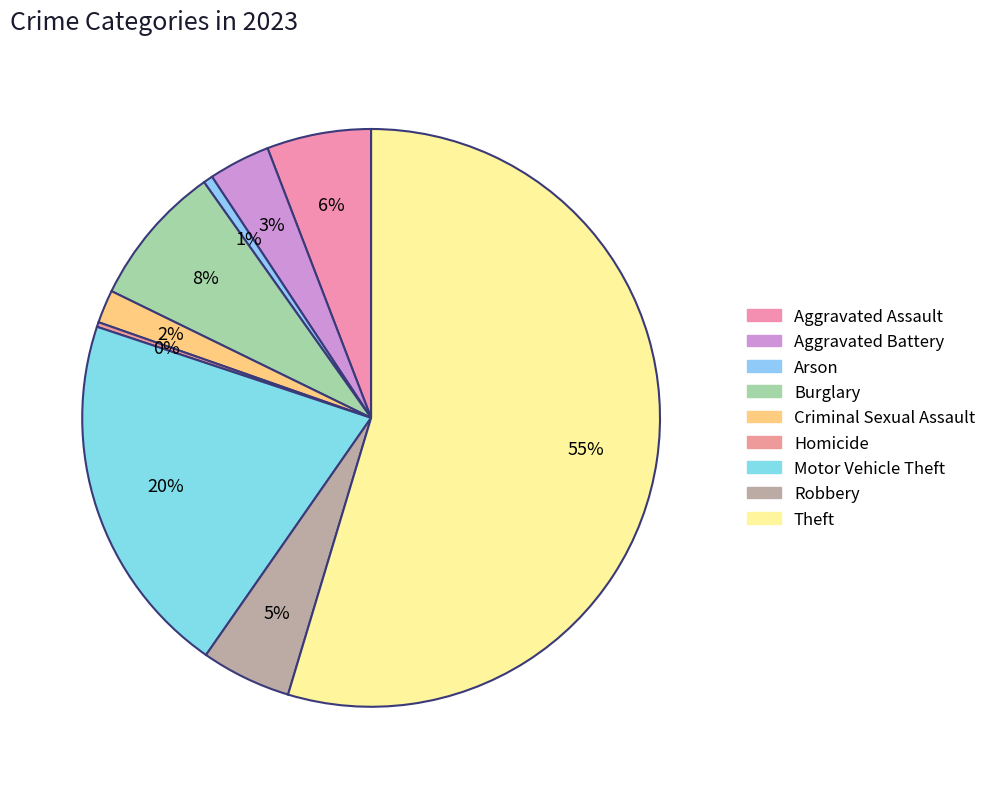

Approximately how many times larger is the value at Arson compared to Homicide?

2.0